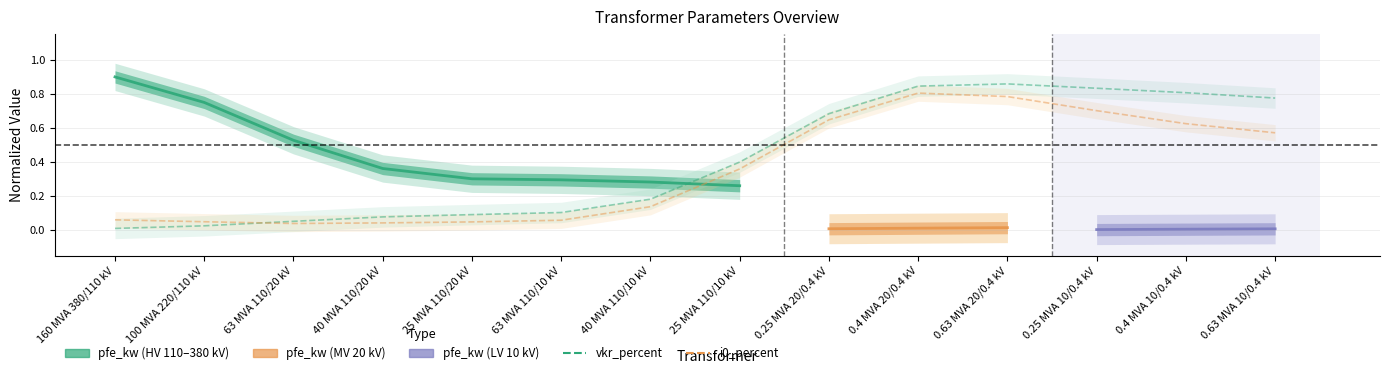

What is the difference between the second highest and second lowest values in the vkr_percent series?

0.8